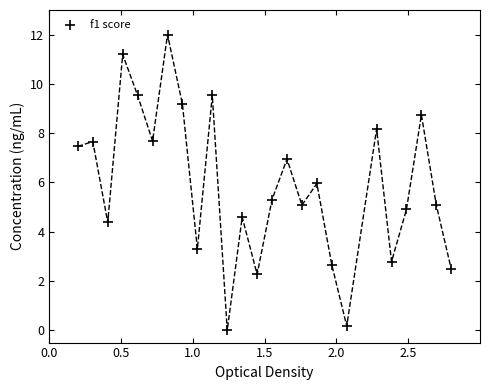

What is the range of X values (max minus min)?

2.6